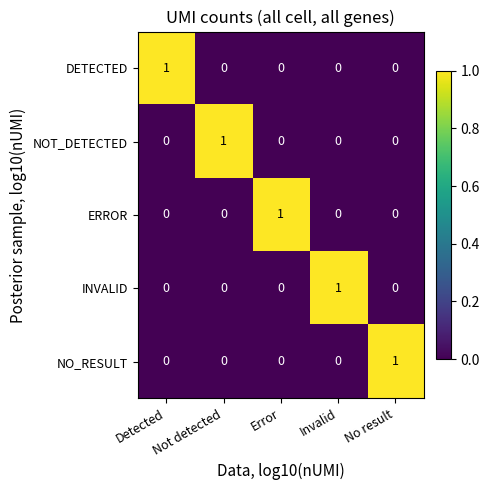

How many categories are shown in the chart?

5